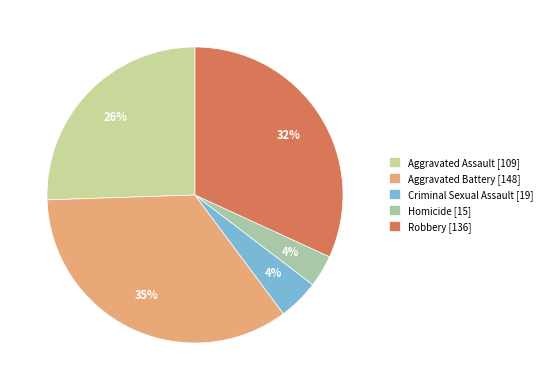

What is the largest slice in the pie chart?

Aggravated Battery